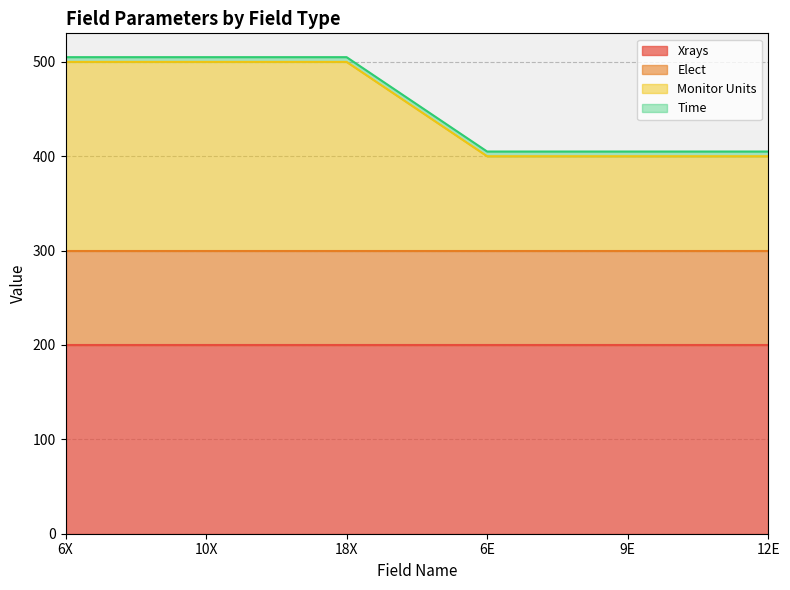

What is the maximum value shown in the chart?

200